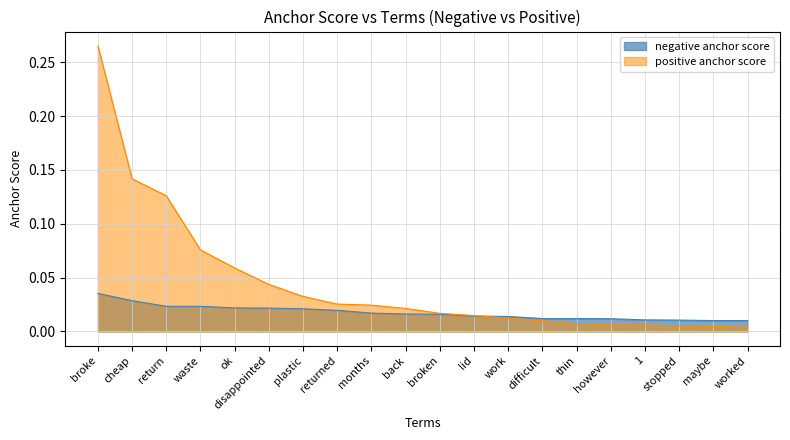

What is the difference between the highest and lowest values at return?

0.1